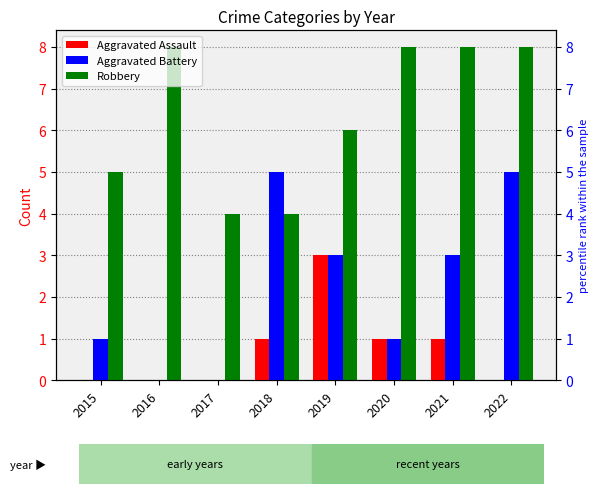

At 2015, list the series in order from largest to smallest.

Robbery, Aggravated Battery, Aggravated Assault